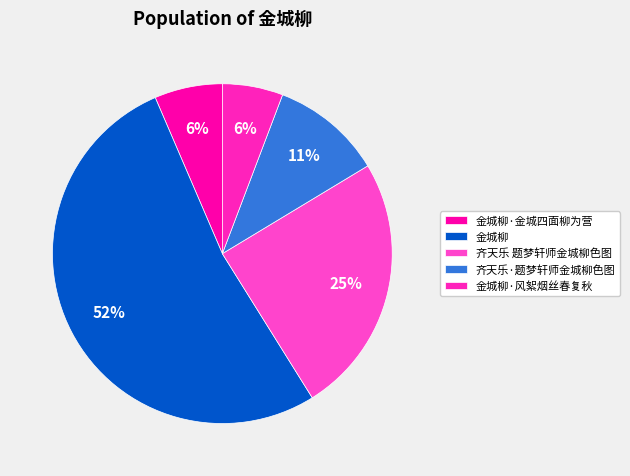

Which slice is the largest?

金城柳